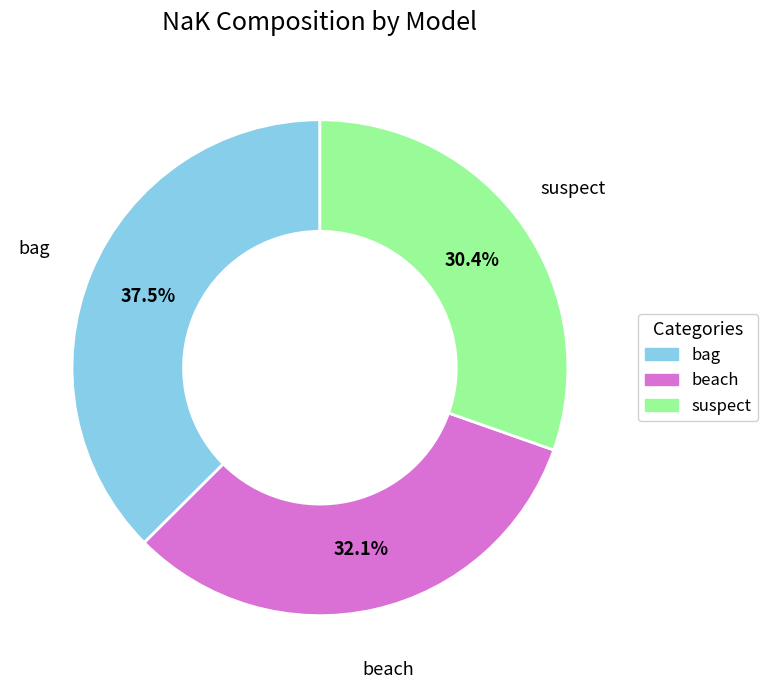

True or false: suspect accounts for 17% of the total.

False